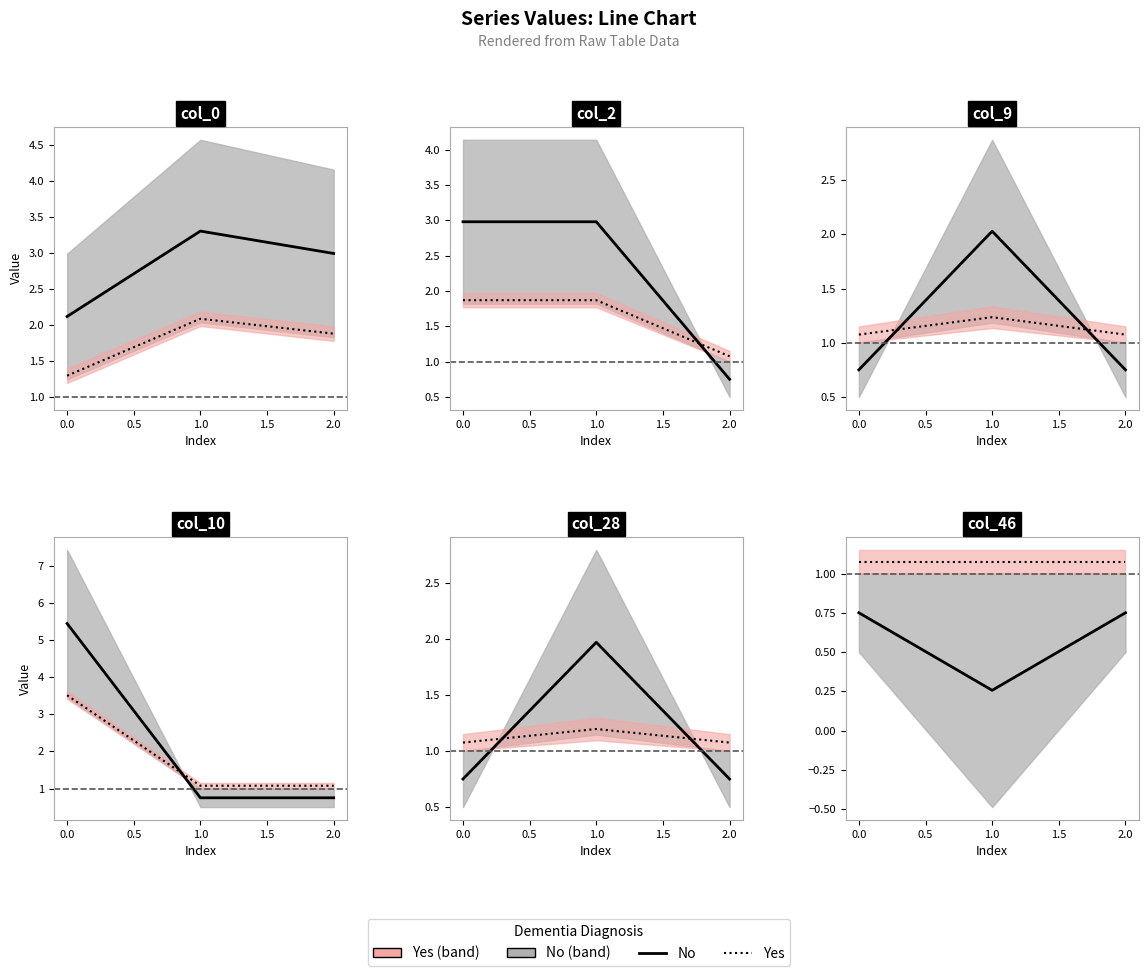

Is this an area chart (filled region under the line)?

No